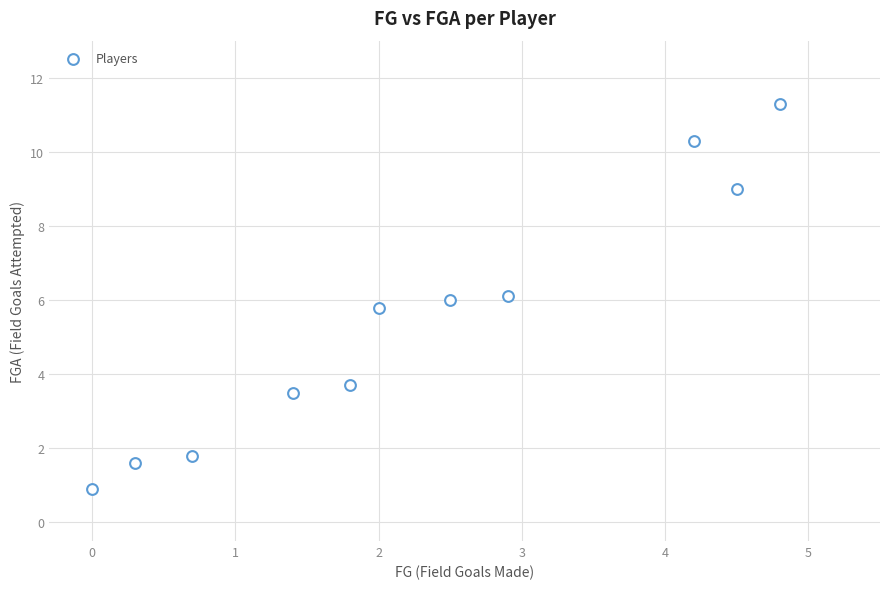

What is the range of Y values (max minus min)?

10.4